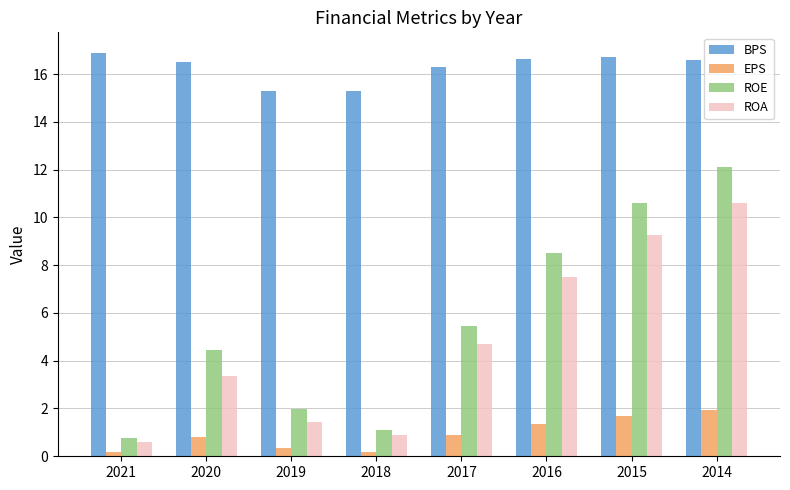

How many distinct data groups are displayed?

4